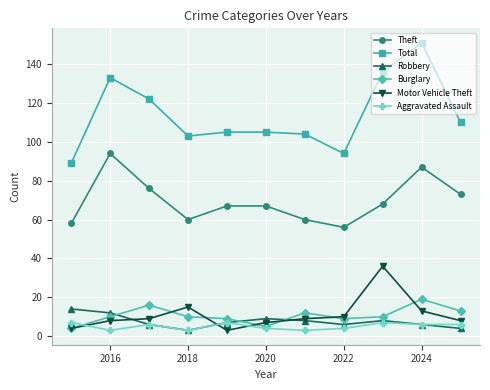

True or false: Burglary and Aggravated Assault cross at least once.

True